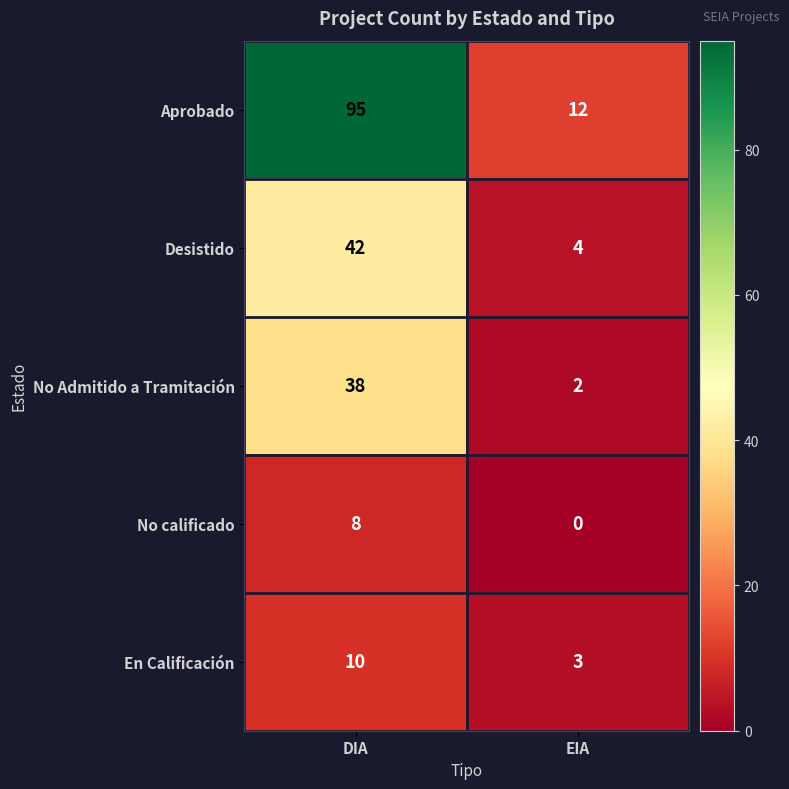

At how many categories does at least one series exceed 17?

1